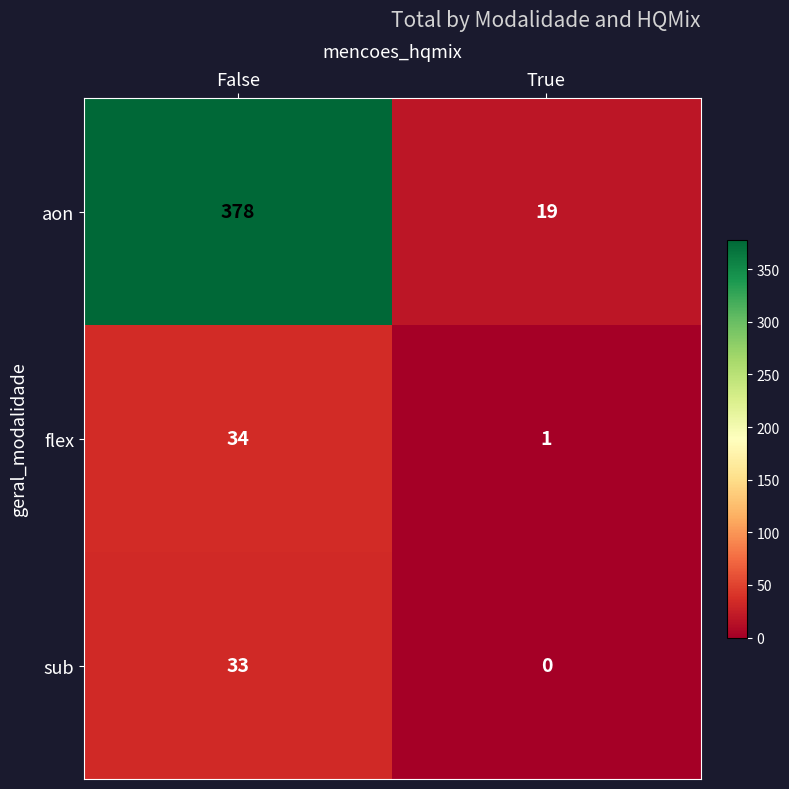

Reading left to right, transcribe all the data shown in this chart.

aon: False=378	True=19
flex: False=34	True=1
sub: False=33	True=0